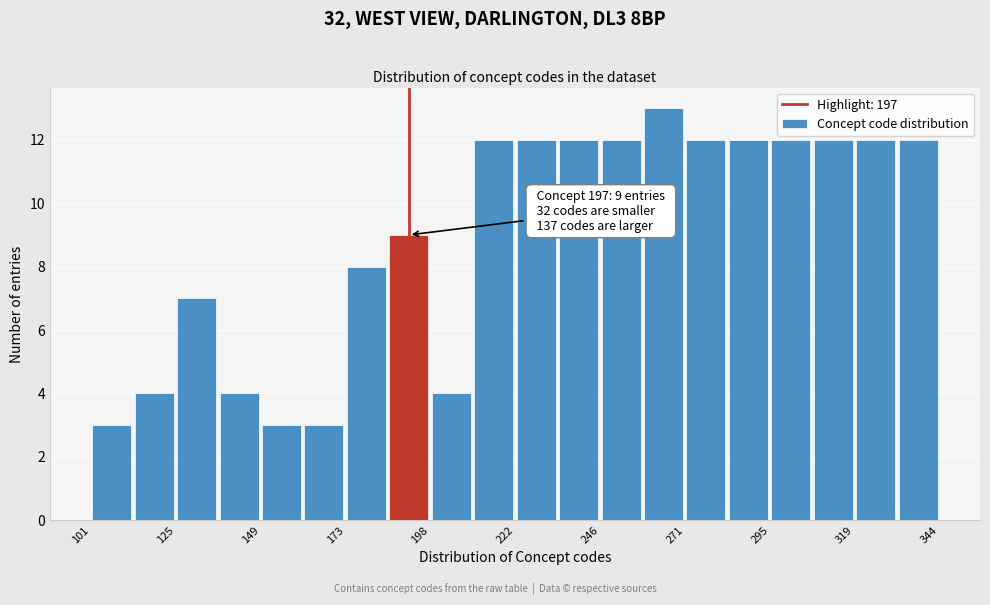

Around what value on the x-axis is the tallest bar? Give the approximate position of its centre, as read against the axis.

265